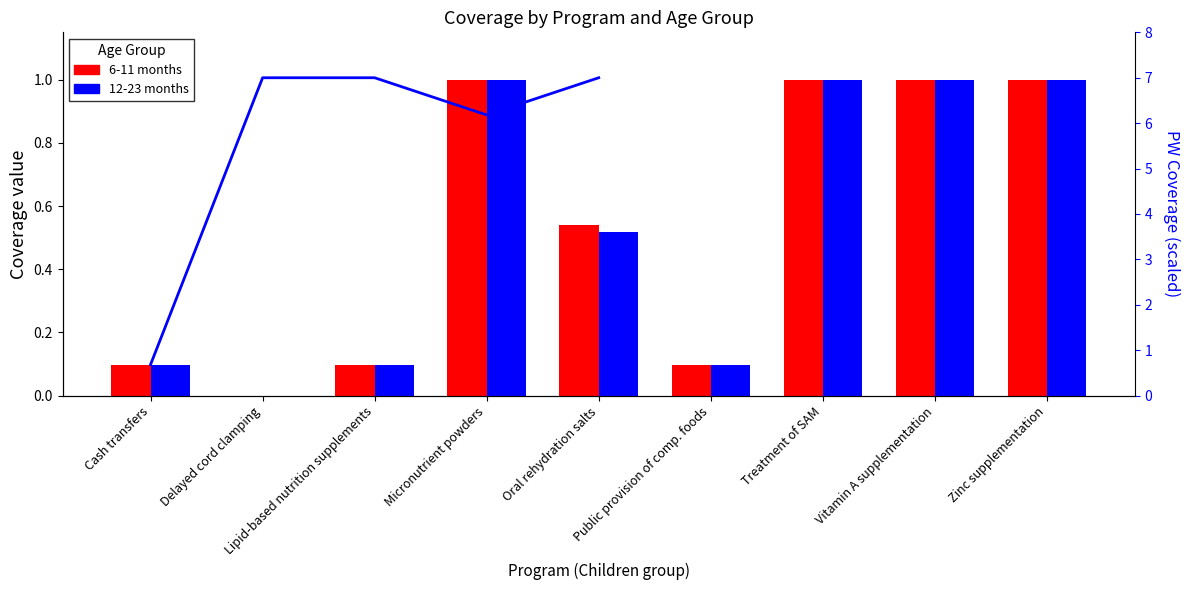

What is the sum of the 12-23 months values at Zinc supplementation and Delayed cord clamping?

1.0